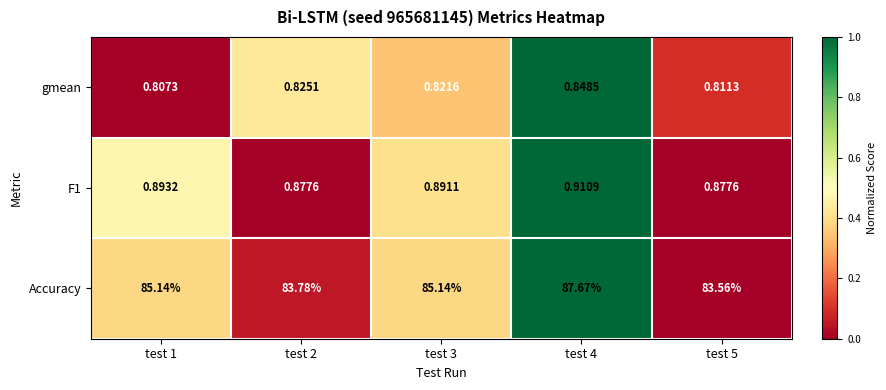

Is the value of Accuracy at test 4 greater than the value of F1 at test 5?

Yes